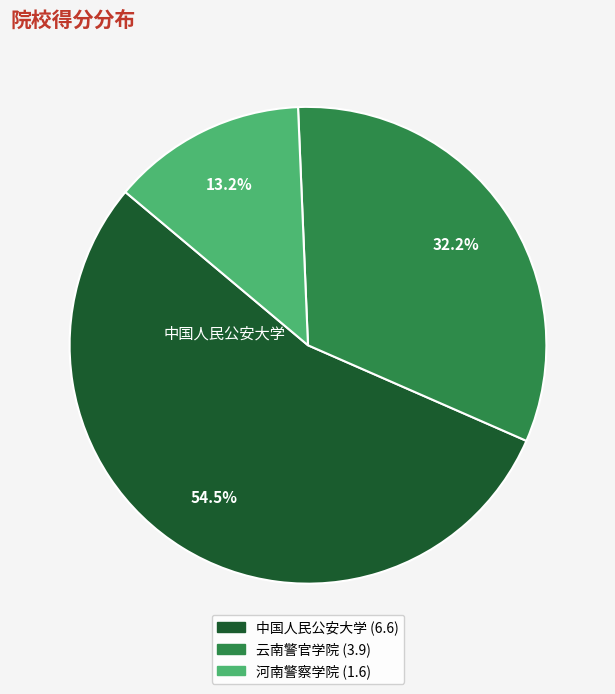

Between 河南警察学院 and 云南警官学院, which is larger?

云南警官学院